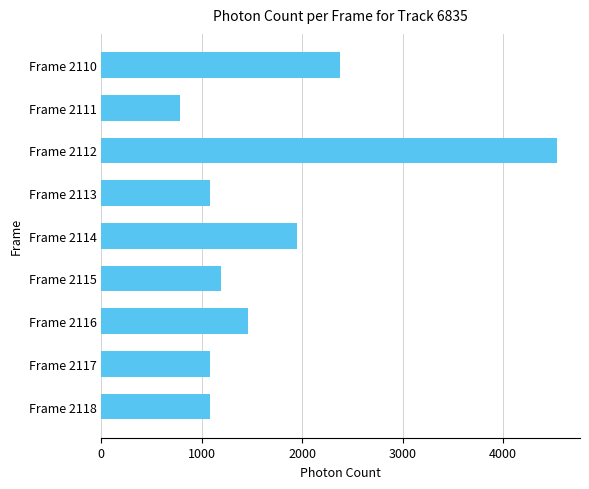

The value at Frame 2118 is 1086.2. True or false?

True